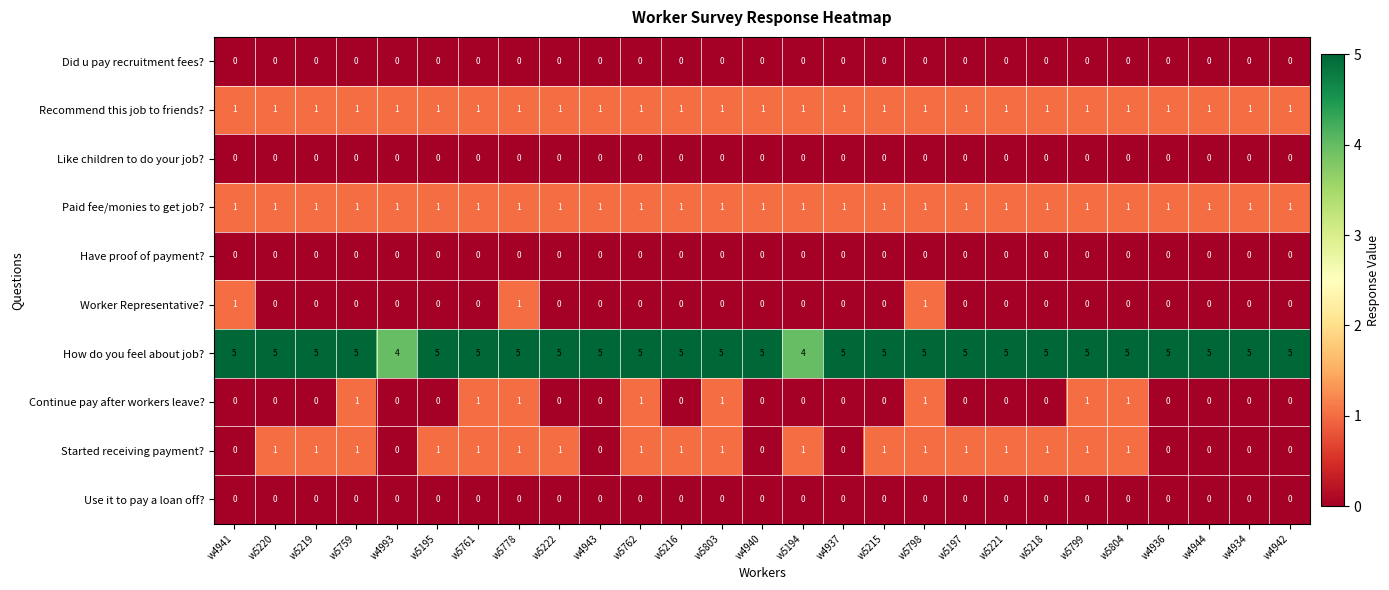

Which series changed the most between w5219 and w4944?

Started receiving payment?